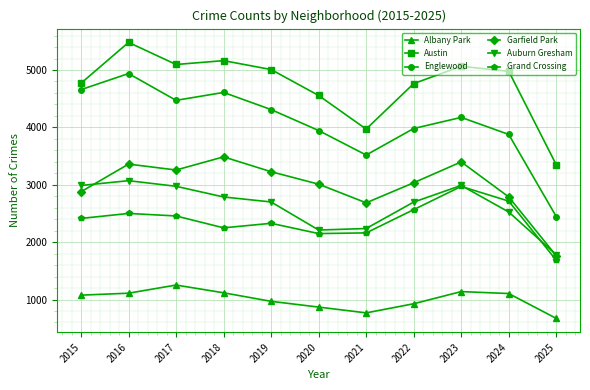

What is the difference between the second highest and minimum values in the Austin series?

1814